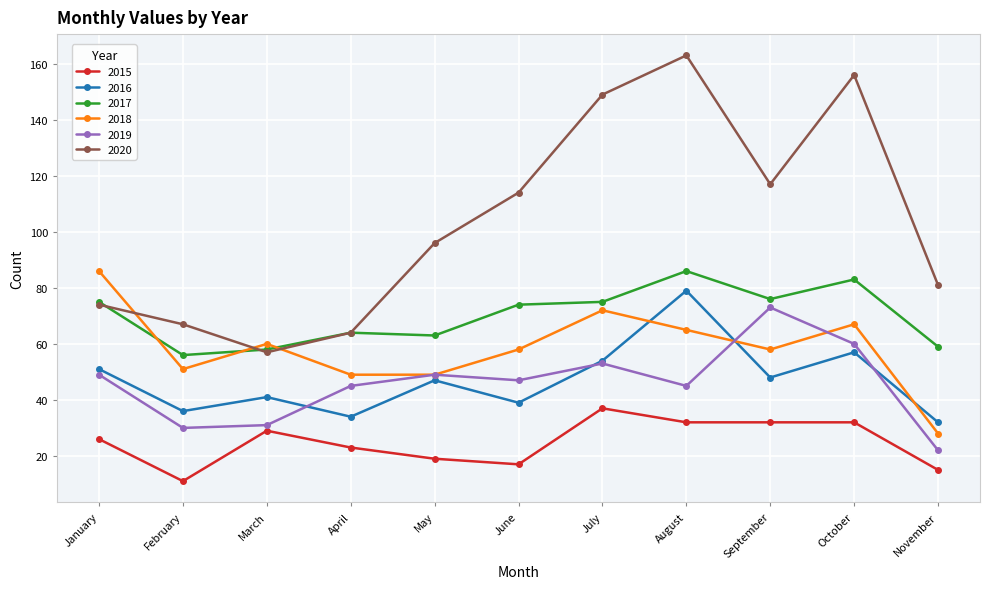

In 2016, how many points are higher than both neighbors (excluding endpoints)?

4